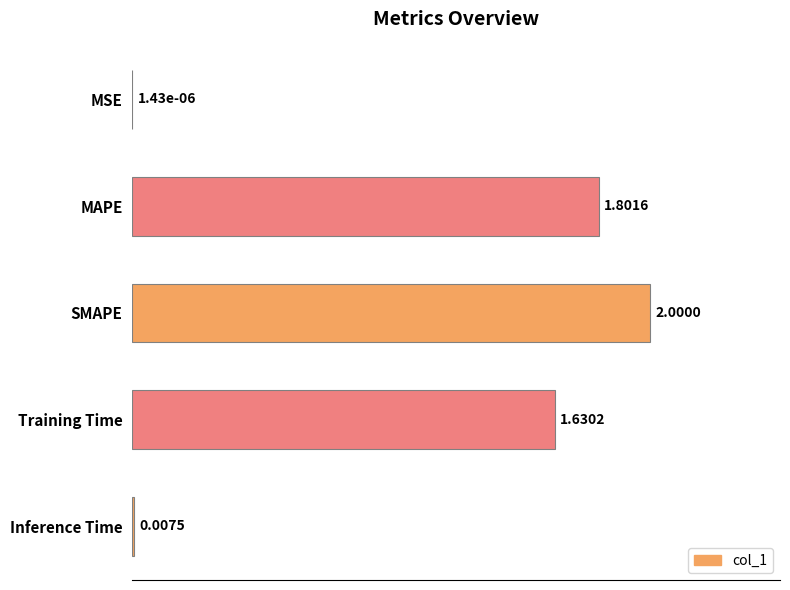

How many categories are shown in the chart?

5